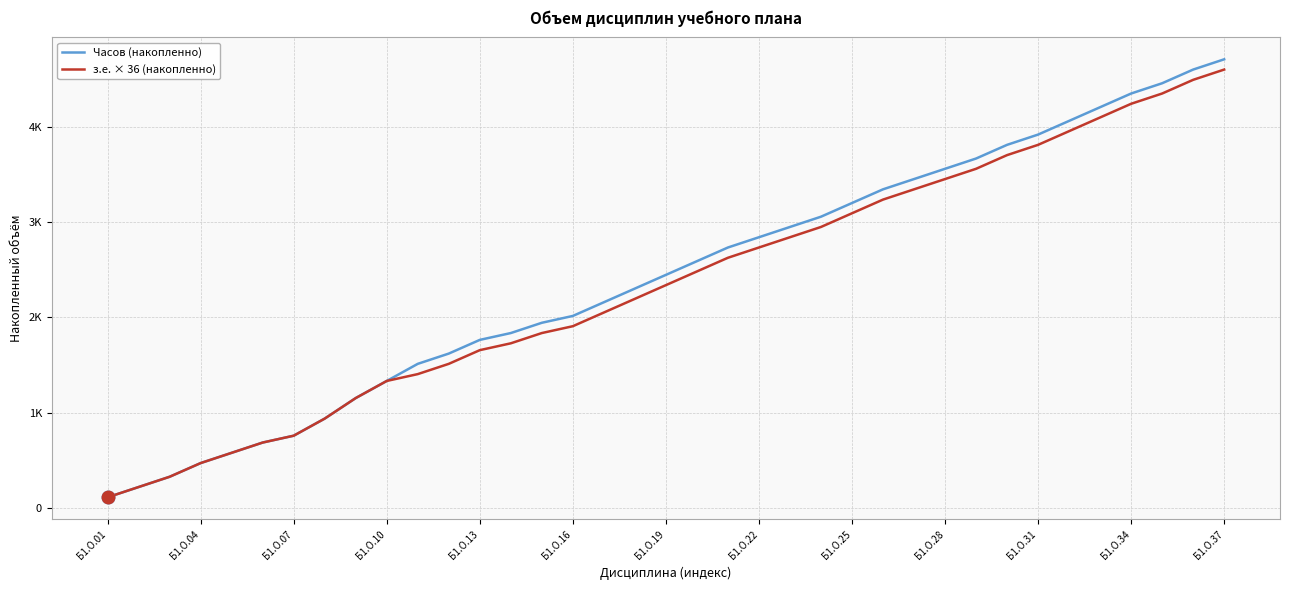

What is the sum of all з.е. × 36 (накопленно) values?

86832